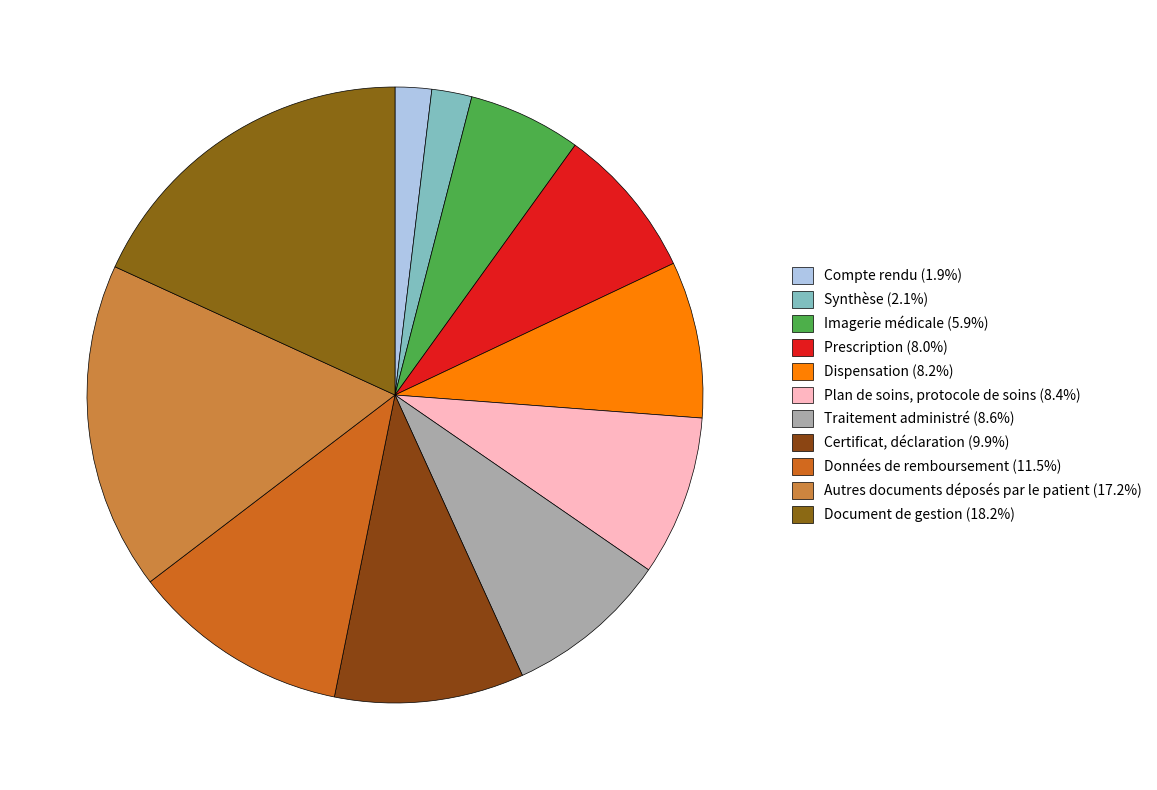

What is the smallest slice in the pie chart?

Compte rendu